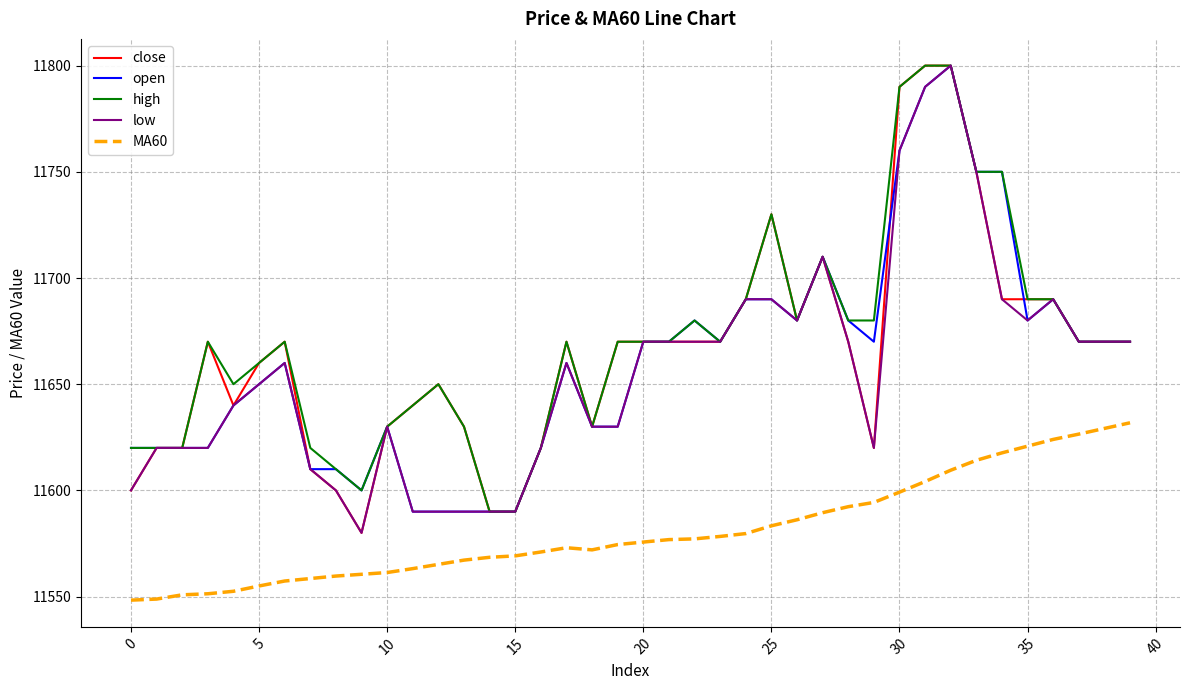

What is the minimum value for close?

11580.0